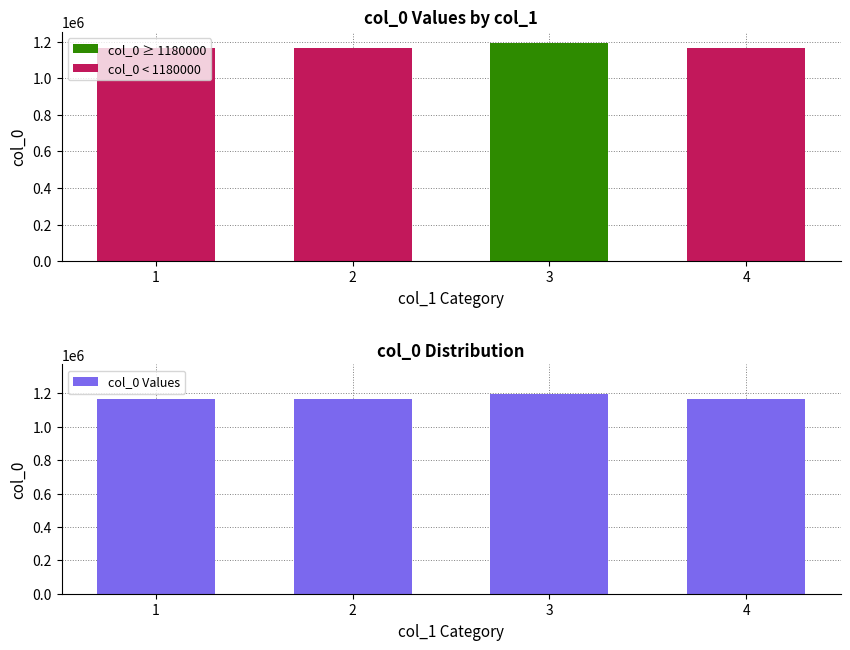

The value of col_0 at 1 is 1164473. True or false?

True